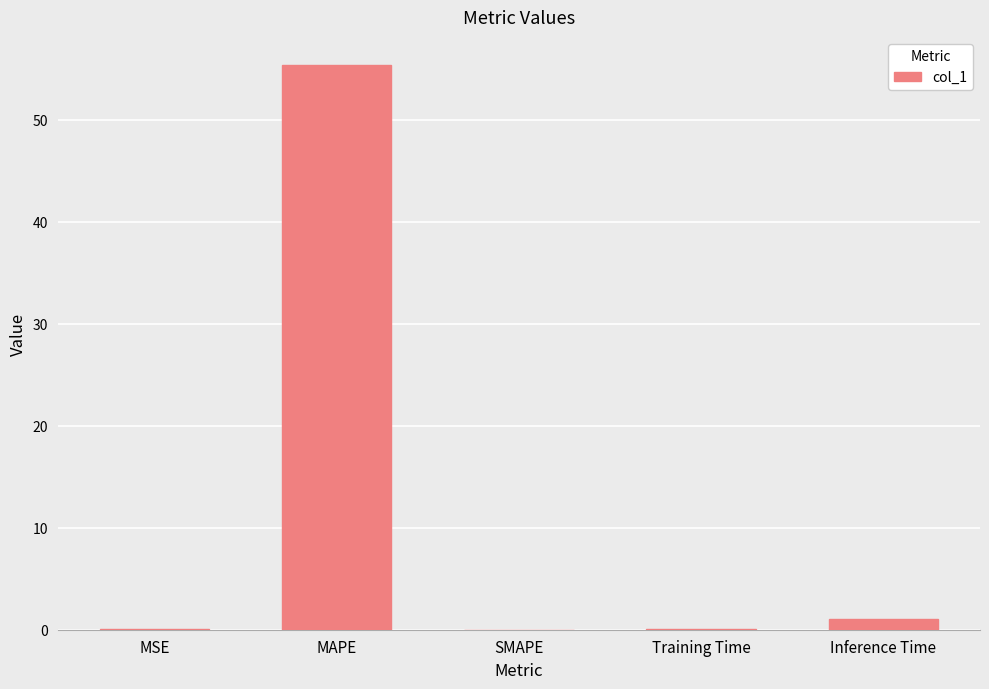

Which has a higher value, SMAPE or Inference Time?

Inference Time